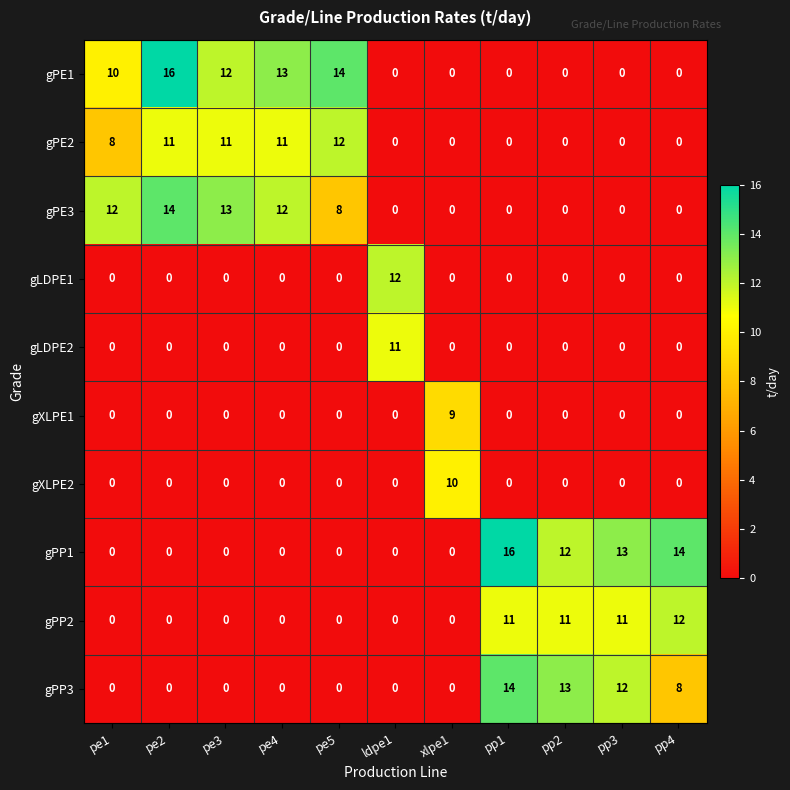

Is it true that gPE2 equals 11 at pe4?

True